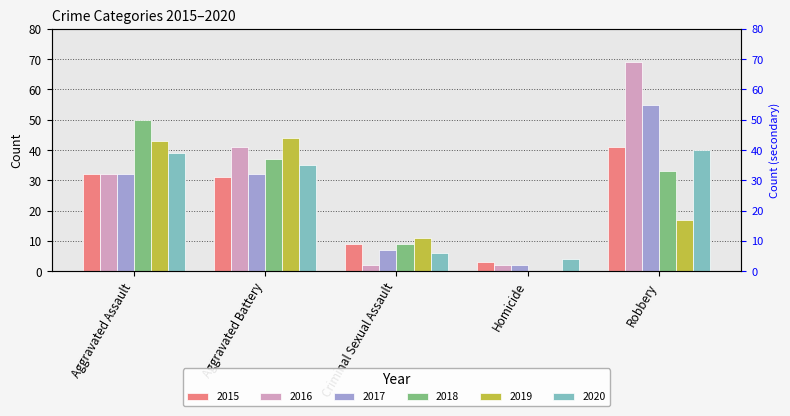

List the series in order of their peak value, lowest first.

2020, 2015, 2019, 2018, 2017, 2016